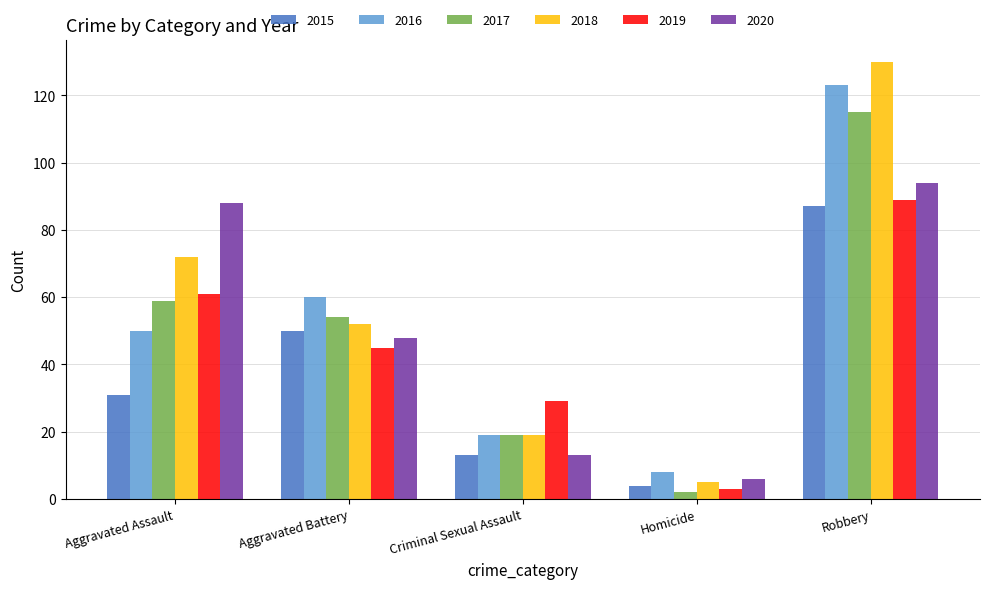

What is the label of the 3rd bar from the right?

Criminal Sexual Assault